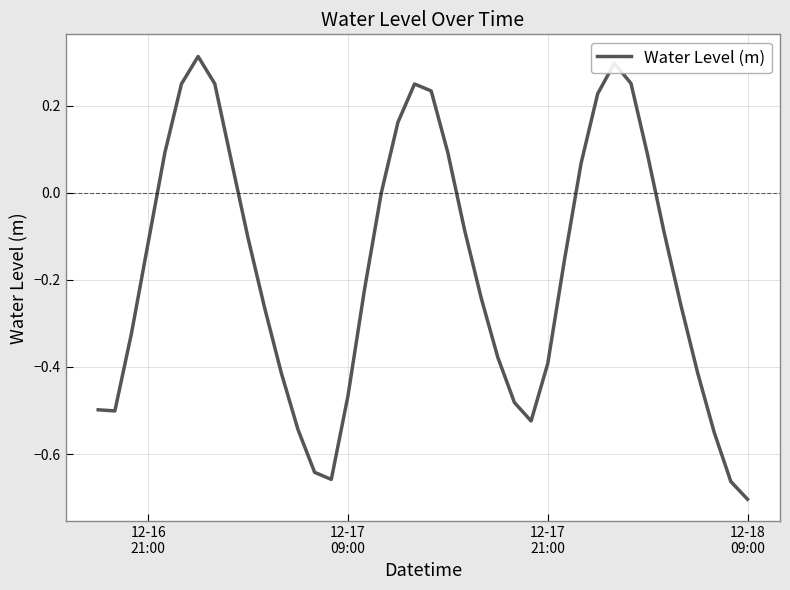

True or false: the data has more than 1 interior local peaks.

True